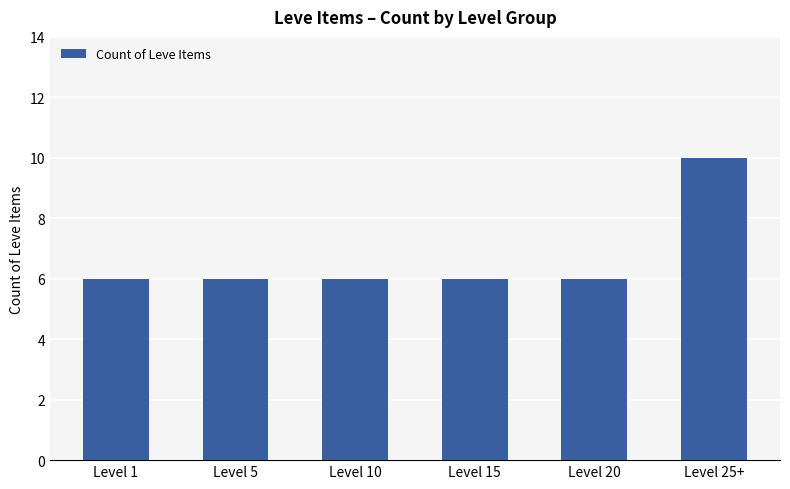

What is the change in value from Level 1 to Level 25+?

+4